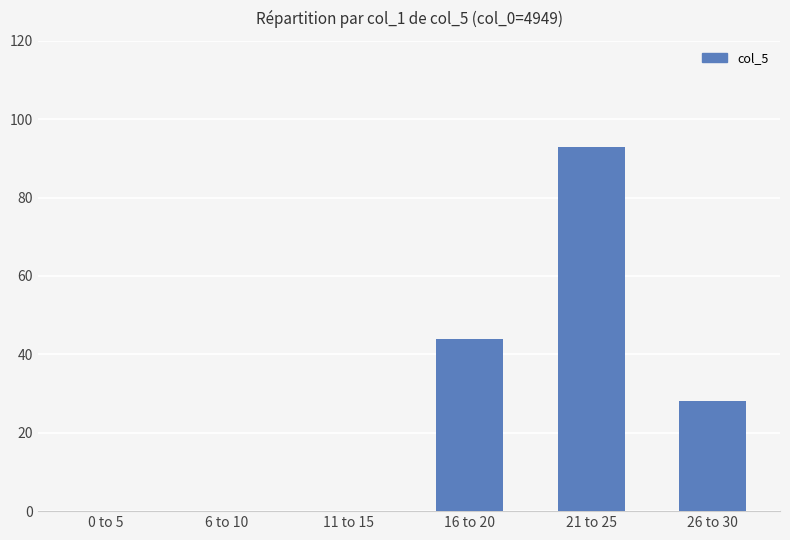

How many values are between 0 and 44?

5